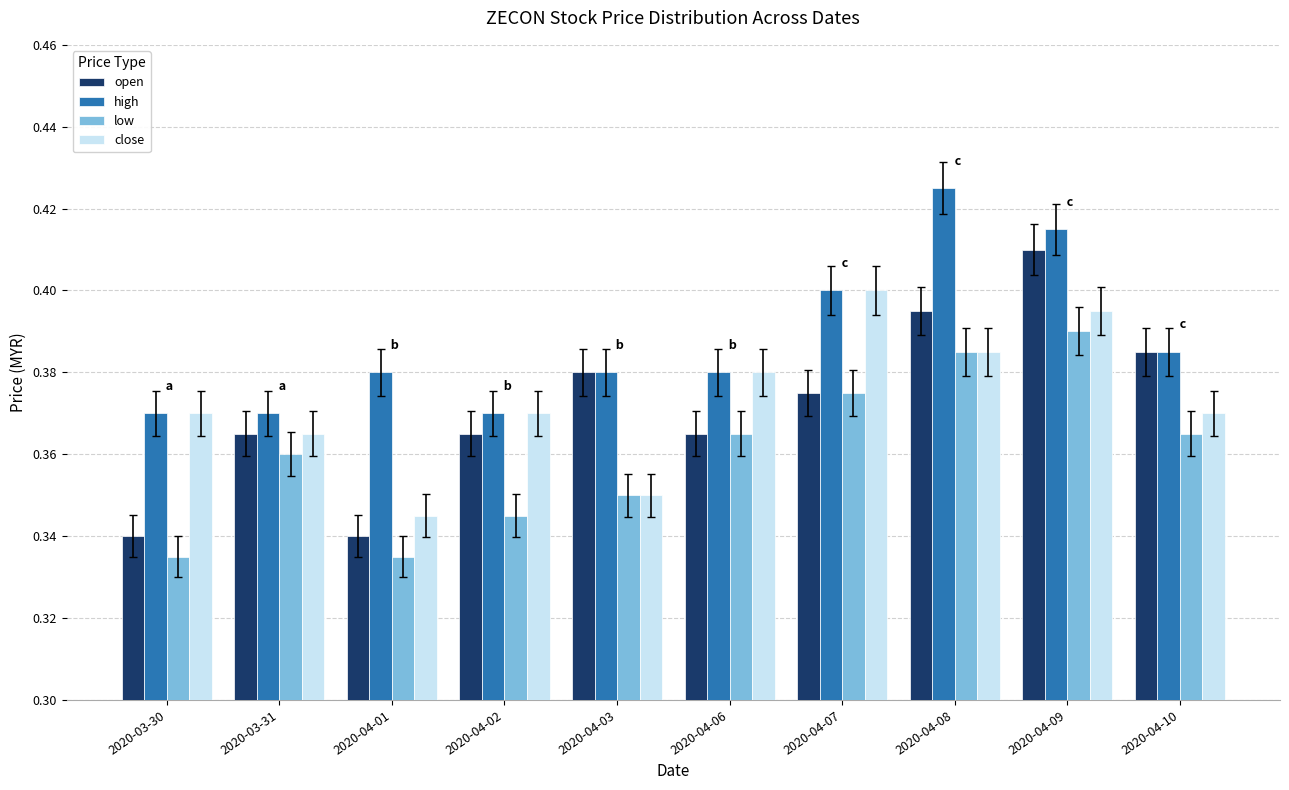

At which category is the sum across all series the highest?

2020-04-09